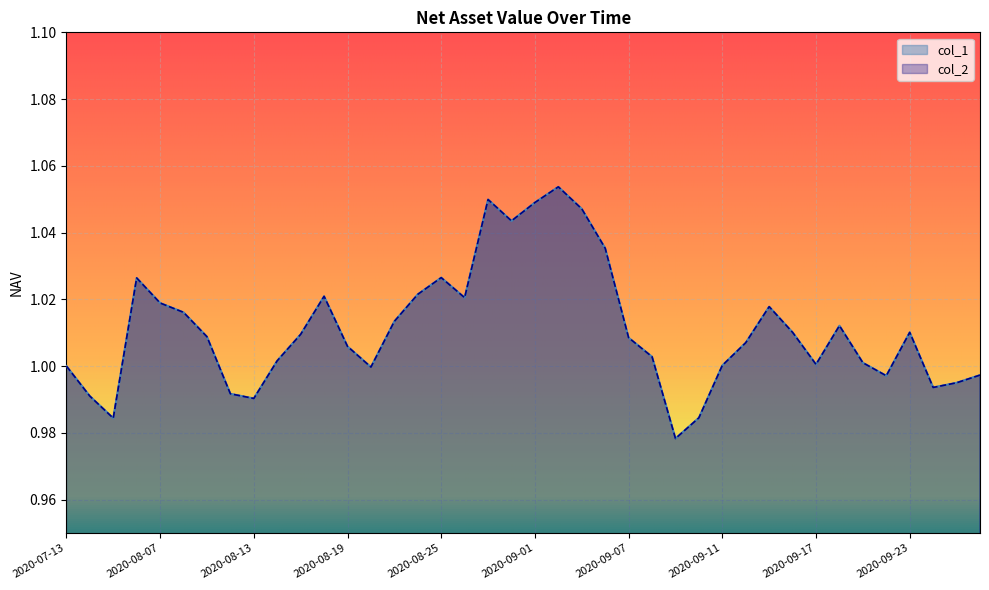

At which label is col_2 closest to 1?

2020-07-13